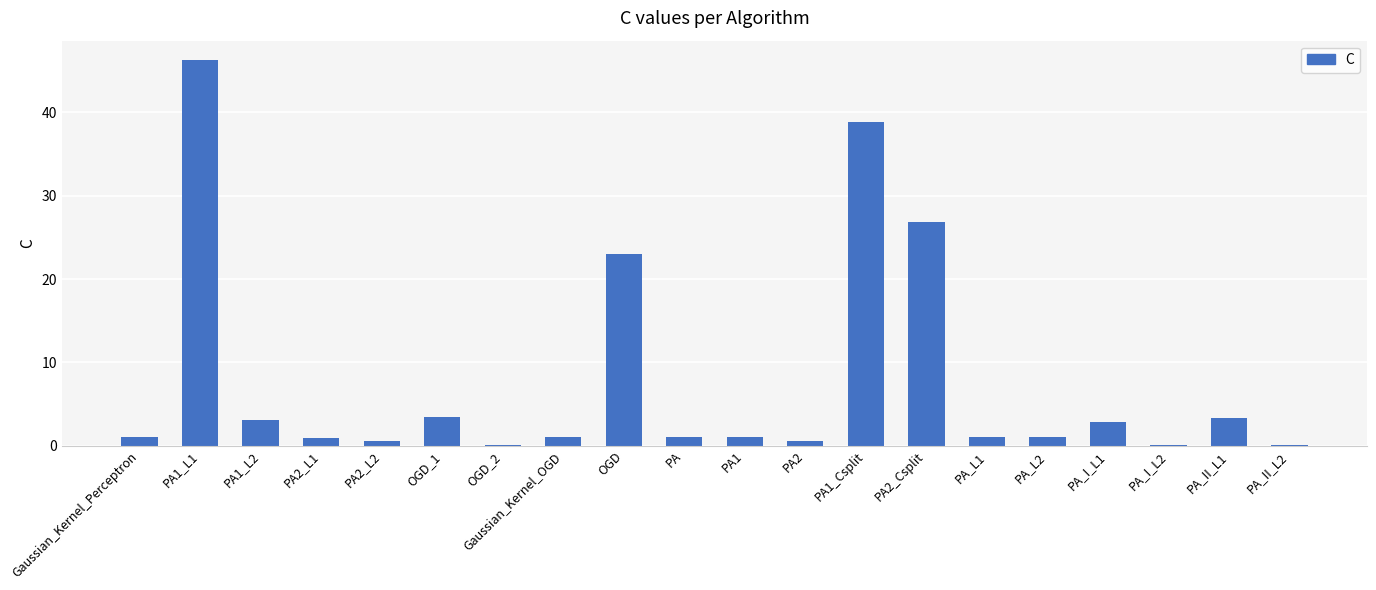

What value does the data have at OGD_1?

3.4